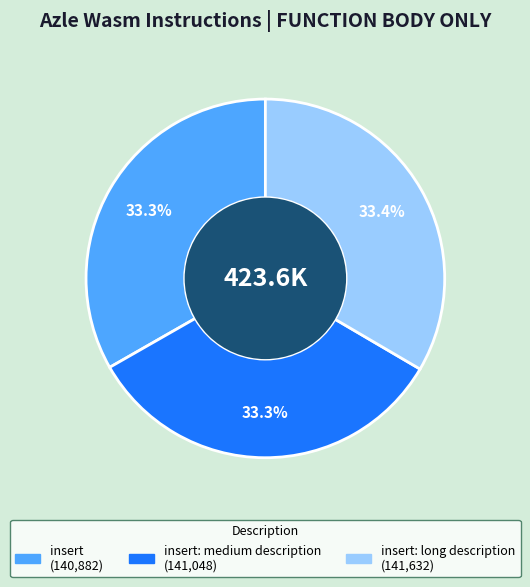

To the nearest percent, what is the average slice percentage?

33%